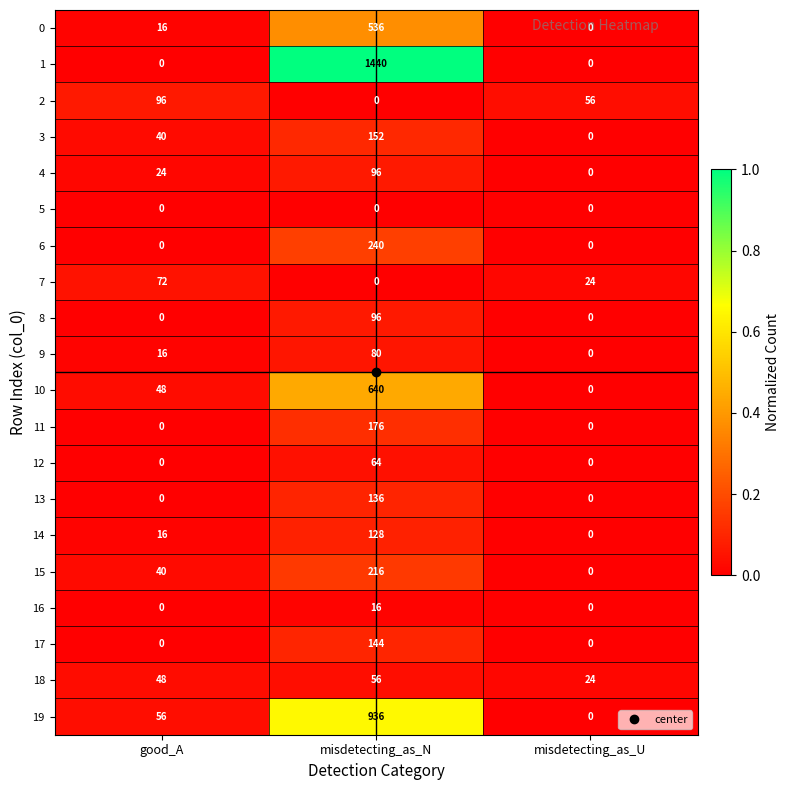

Which series changed the most between good_A and misdetecting_as_U?

19